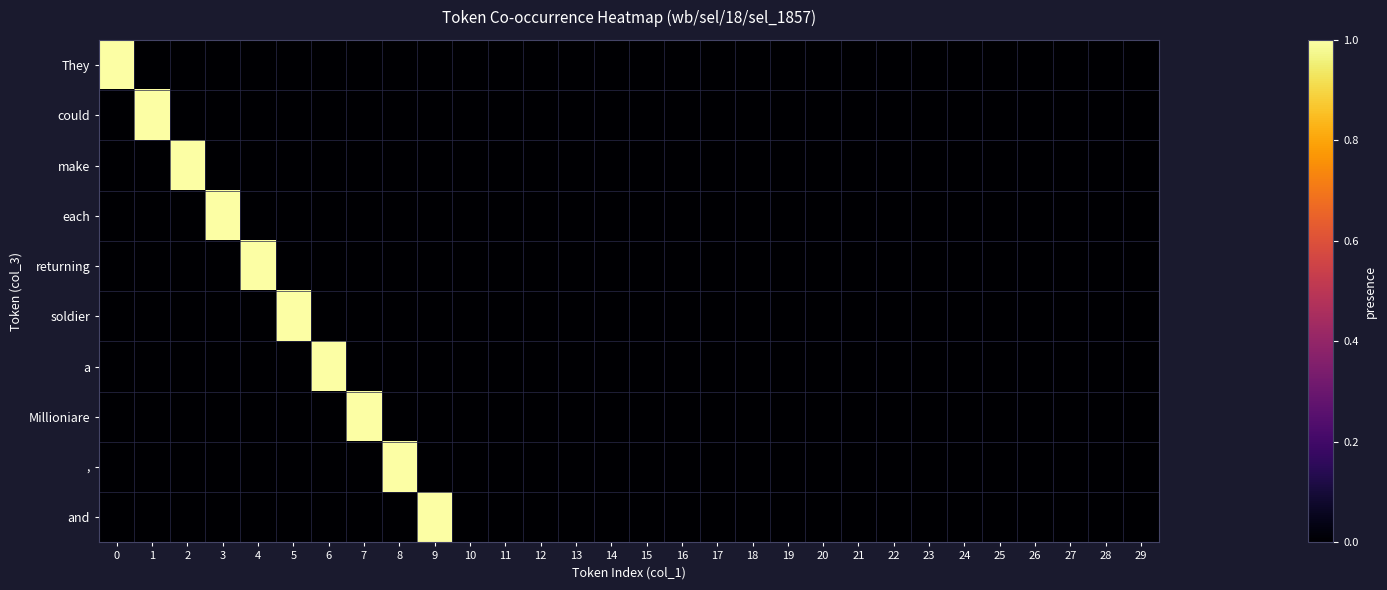

How many distinct data groups are displayed?

10